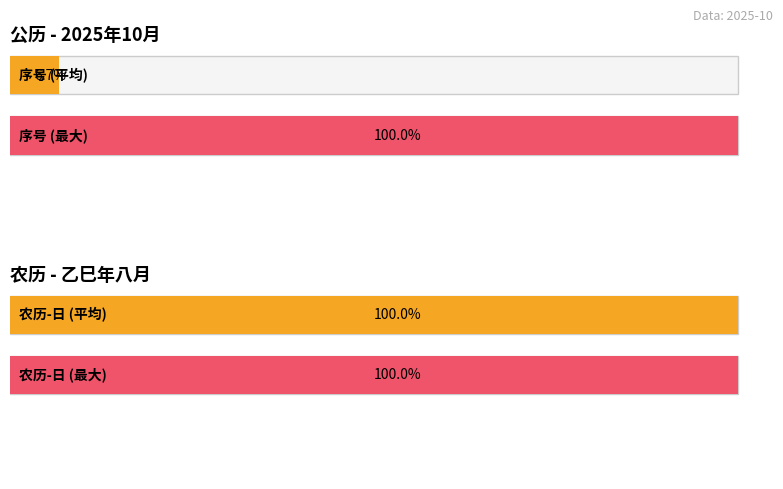

What is the highest value of the 序号 series?

15